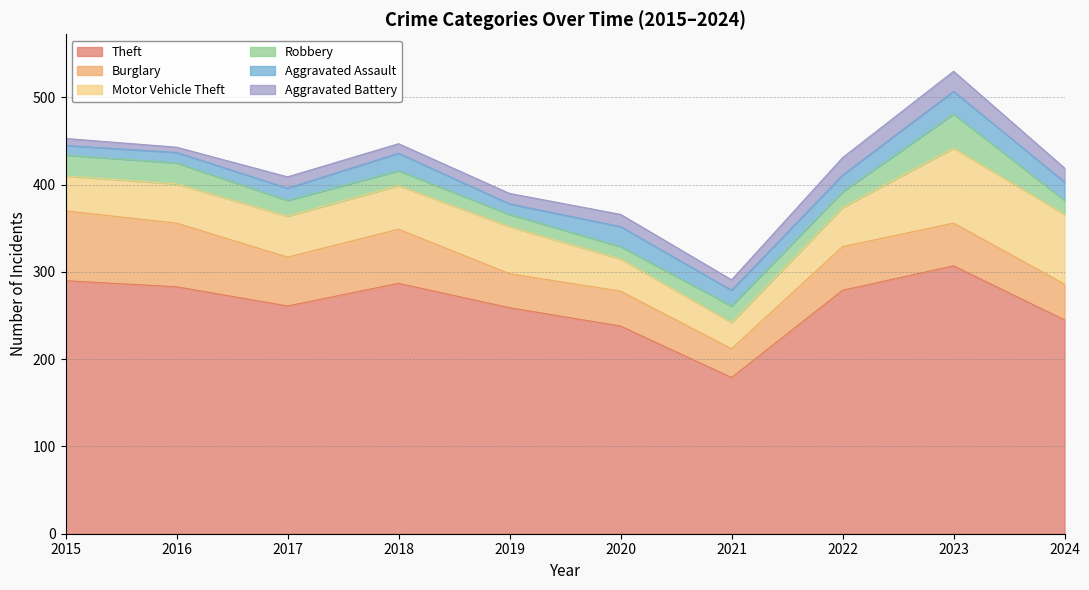

Reading right to left, transcribe all the data shown in this chart.

Theft: 2024=245	2023=307	2022=279	2021=179	2020=238	2019=259	2018=287	2017=261	2016=283	2015=290
Burglary: 2024=41	2023=49	2022=50	2021=33	2020=40	2019=39	2018=62	2017=56	2016=73	2015=80
Motor Vehicle Theft: 2024=80	2023=86	2022=45	2021=30	2020=37	2019=54	2018=50	2017=47	2016=45	2015=40
Robbery: 2024=16	2023=39	2022=18	2021=19	2020=14	2019=14	2018=17	2017=18	2016=24	2015=24
Aggravated Assault: 2024=21	2023=26	2022=19	2021=18	2020=23	2019=12	2018=20	2017=14	2016=12	2015=11
Aggravated Battery: 2024=16	2023=23	2022=20	2021=12	2020=14	2019=12	2018=11	2017=13	2016=6	2015=8